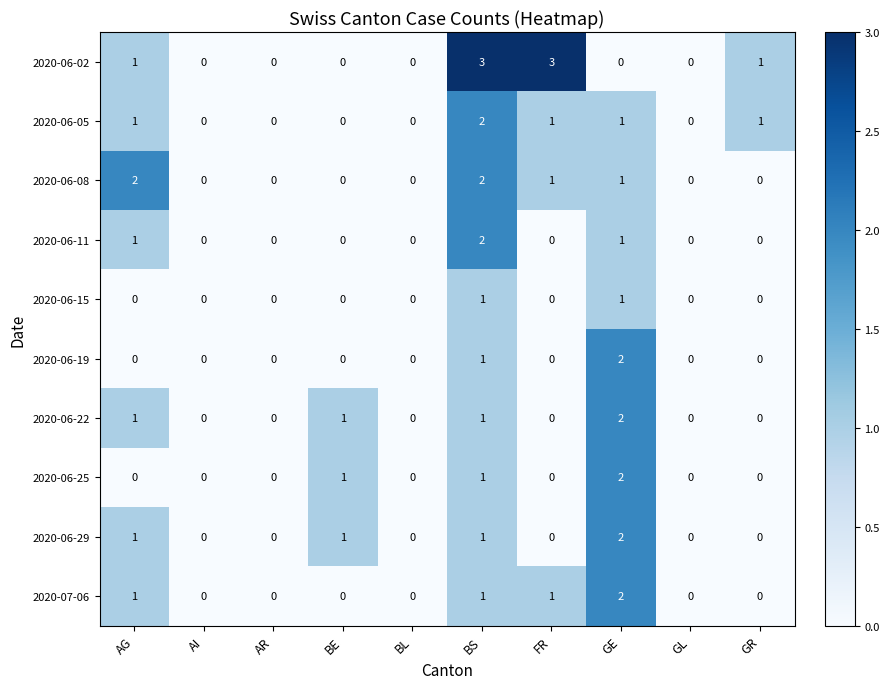

Which series has the largest total across all categories?

2020-06-02